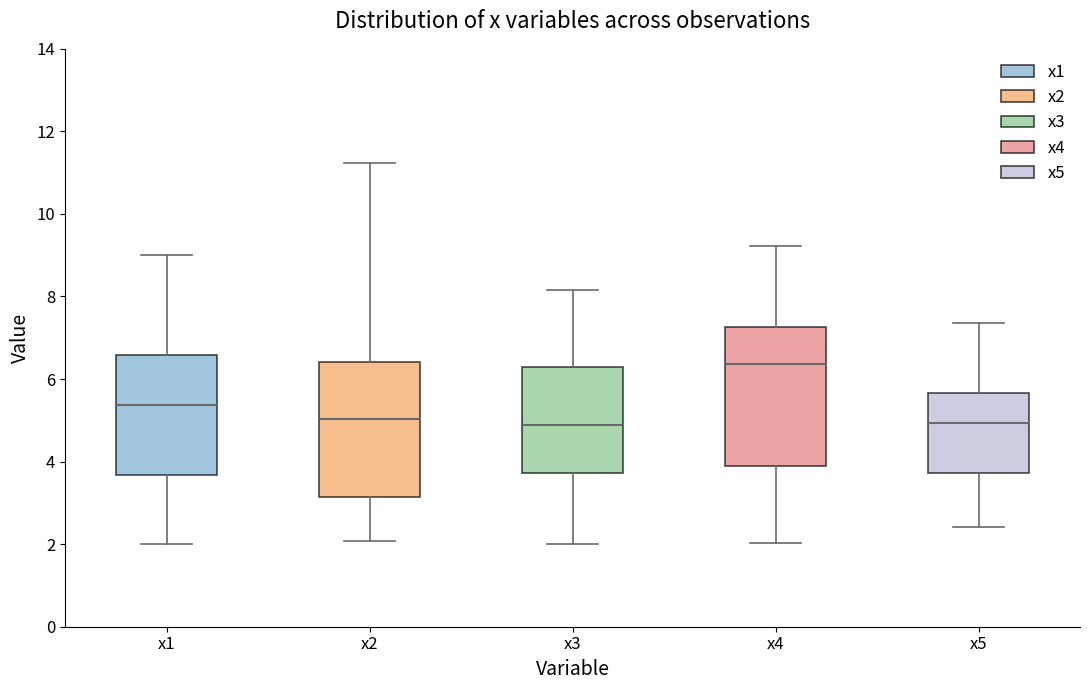

Reading left to right, read every box against the y-axis: the position of its median line, the range the box covers, and the ends of its whiskers. The values are not printed on the chart, so give them approximately, as read against the axis.

x1: median 5.4, box 3.6 to 6.6, whiskers 2.0 to 9.0
x2: median 5.0, box 3.2 to 6.4, whiskers 2.0 to 11.2
x3: median 4.8, box 3.8 to 6.2, whiskers 2.0 to 8.2
x4: median 6.4, box 3.8 to 7.2, whiskers 2.0 to 9.2
x5: median 5.0, box 3.8 to 5.6, whiskers 2.4 to 7.4